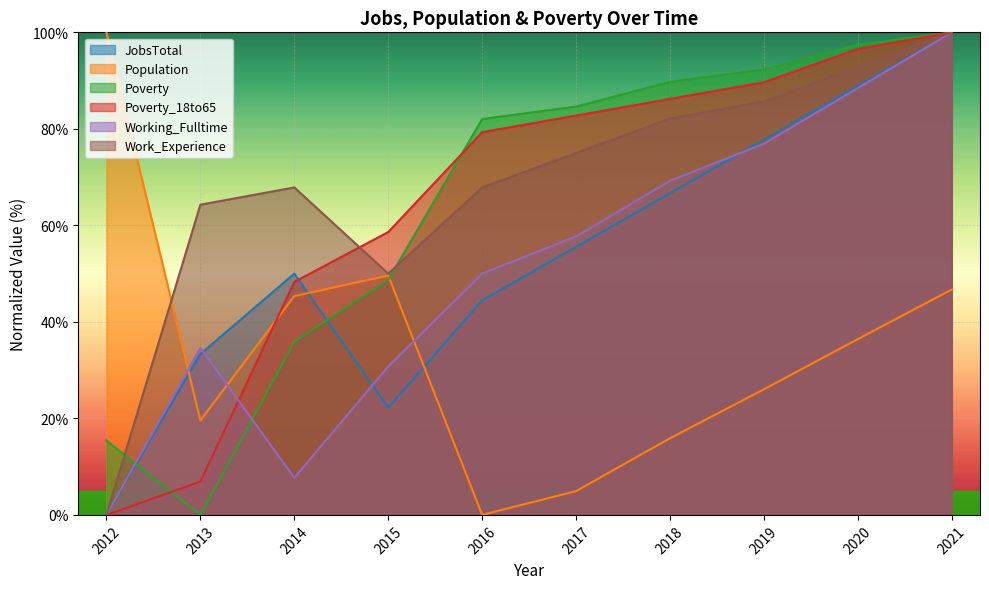

What is the difference between the maximum and minimum values in the JobsTotal series?

100.0